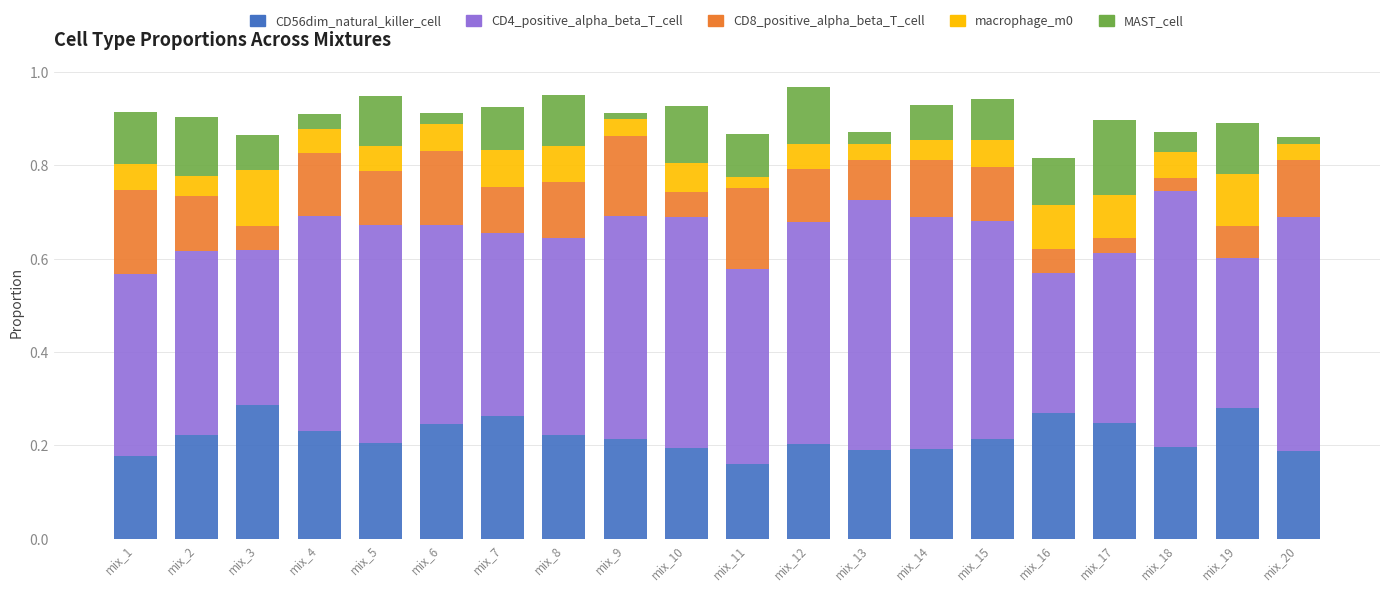

The value of CD56dim_natural_killer_cell at mix_8 is 0.4. True or false?

False